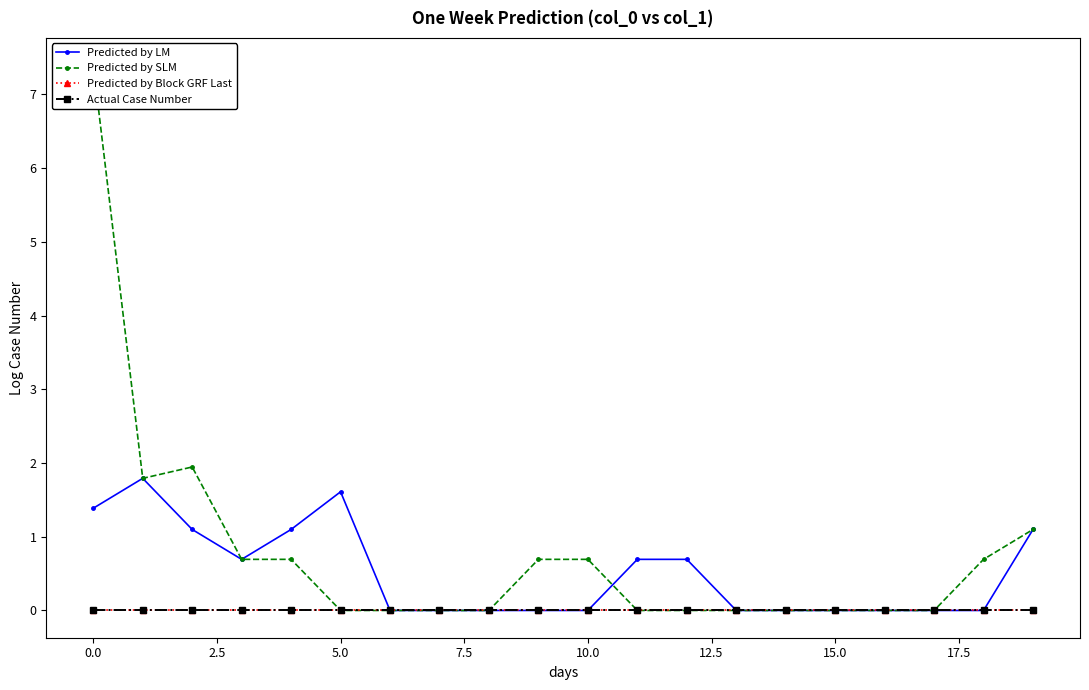

Which series has the largest total across all categories?

Predicted by SLM